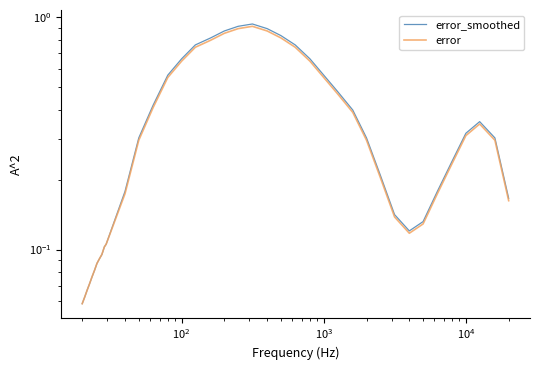

Rank the series by their average value, from lowest to highest.

error, error_smoothed